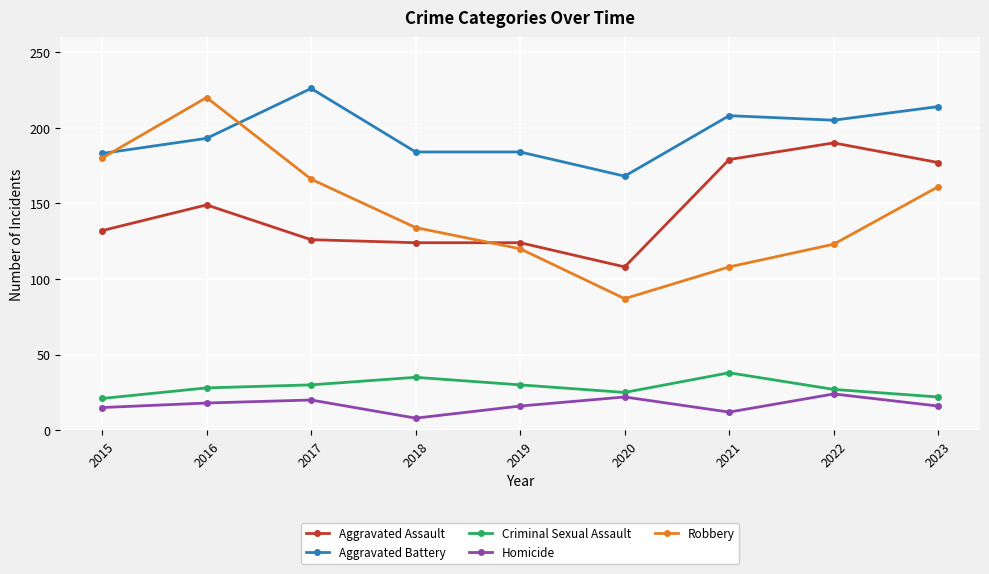

What is the difference between the maximum and minimum values in the Robbery series?

133